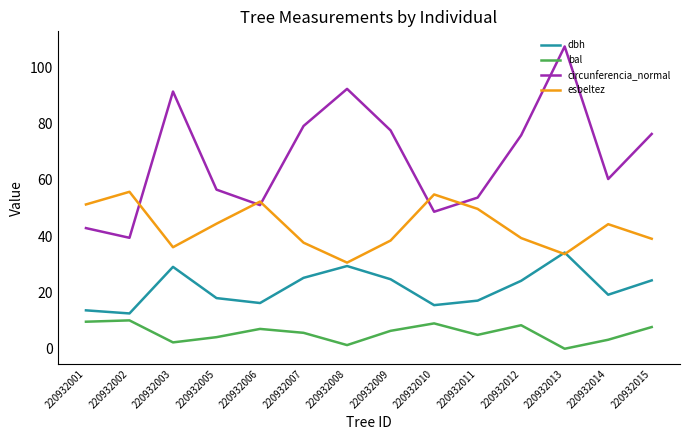

At which label does circunferencia_normal reach its minimum?

220932002